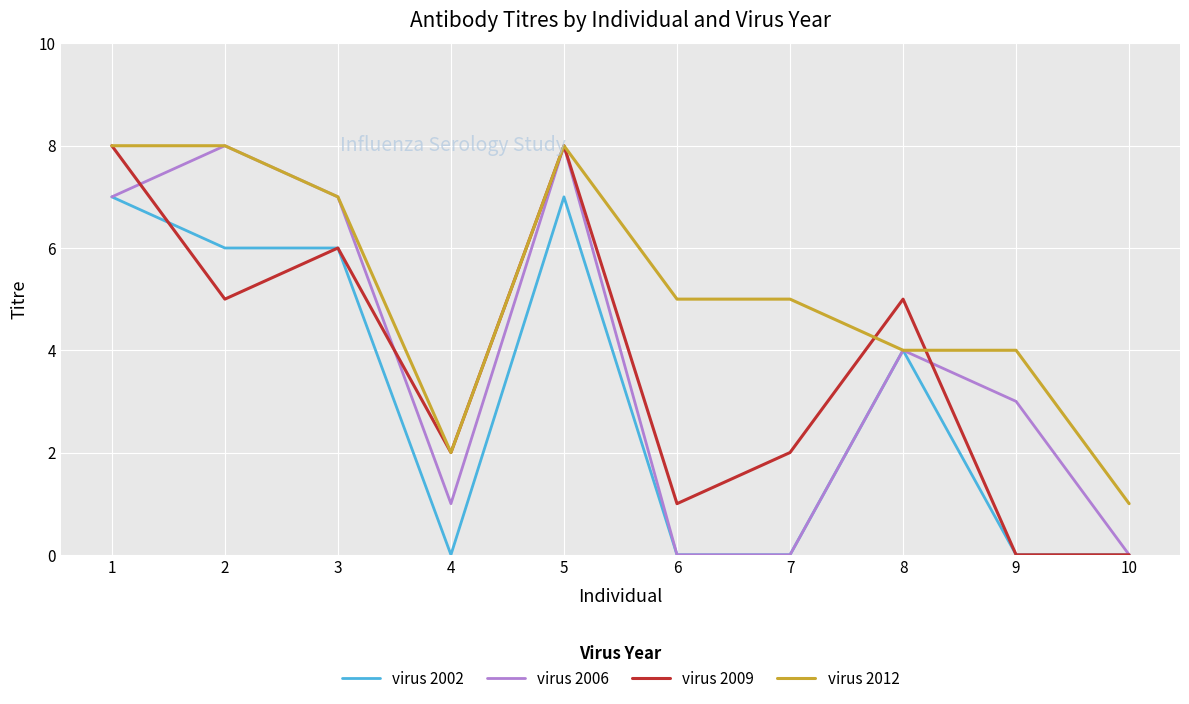

Reading left to right, transcribe all the data shown in this chart.

virus 2002: 7	6	6	0	7	0	0	4	0	0
virus 2006: 7	8	7	1	8	0	0	4	3	0
virus 2009: 8	5	6	2	8	1	2	5	0	0
virus 2012: 8	8	7	2	8	5	5	4	4	1